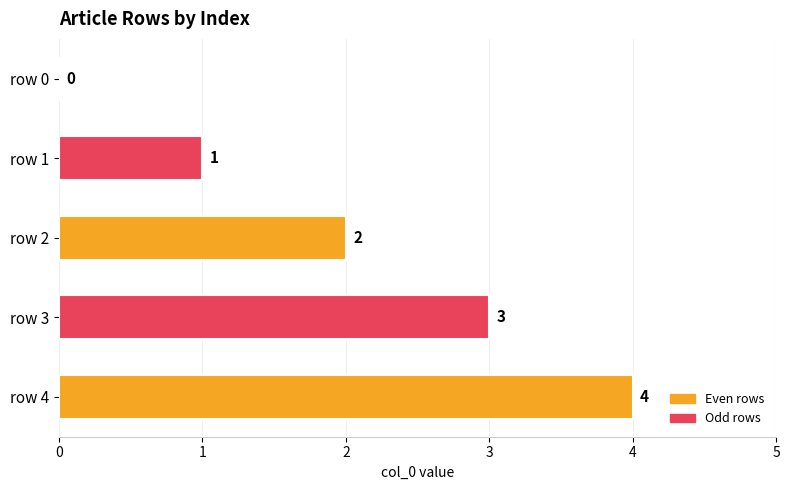

Between row 1 and row 3, which is larger?

row 3